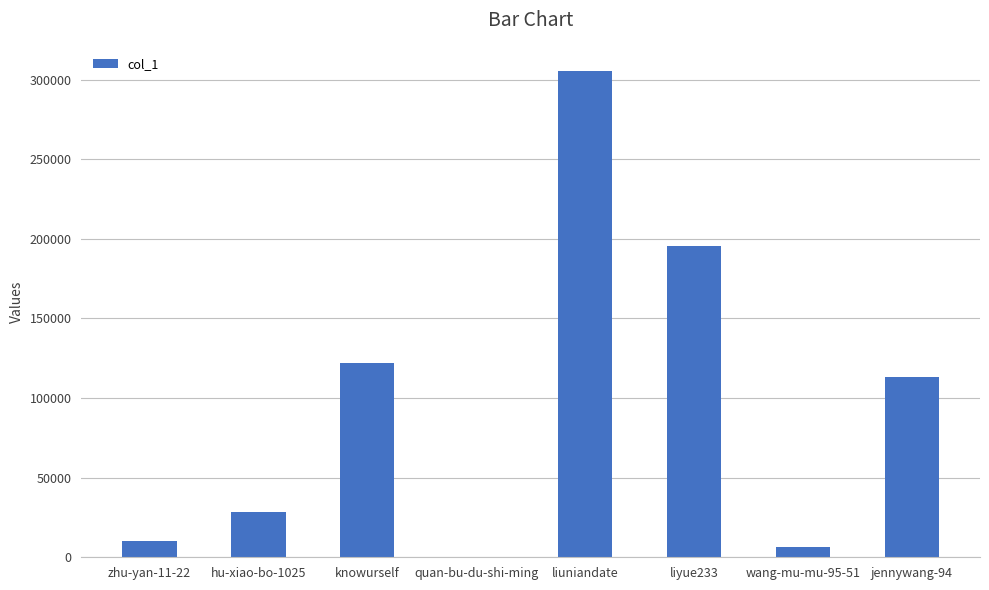

Reading right to left, what are all the values shown in this chart?

jennywang-94=112976	wang-mu-mu-95-51=6276	liyue233=195226	liuniandate=305258	quan-bu-du-shi-ming=438	knowurself=122035	hu-xiao-bo-1025=28132	zhu-yan-11-22=9914